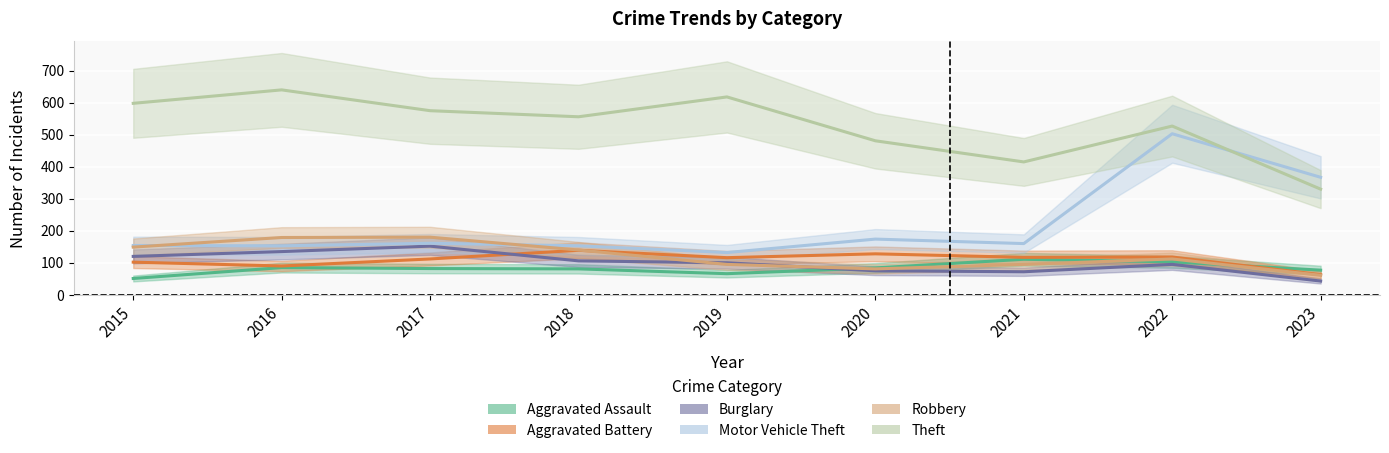

What is the difference between the Theft values at 2016 and 2021?

225